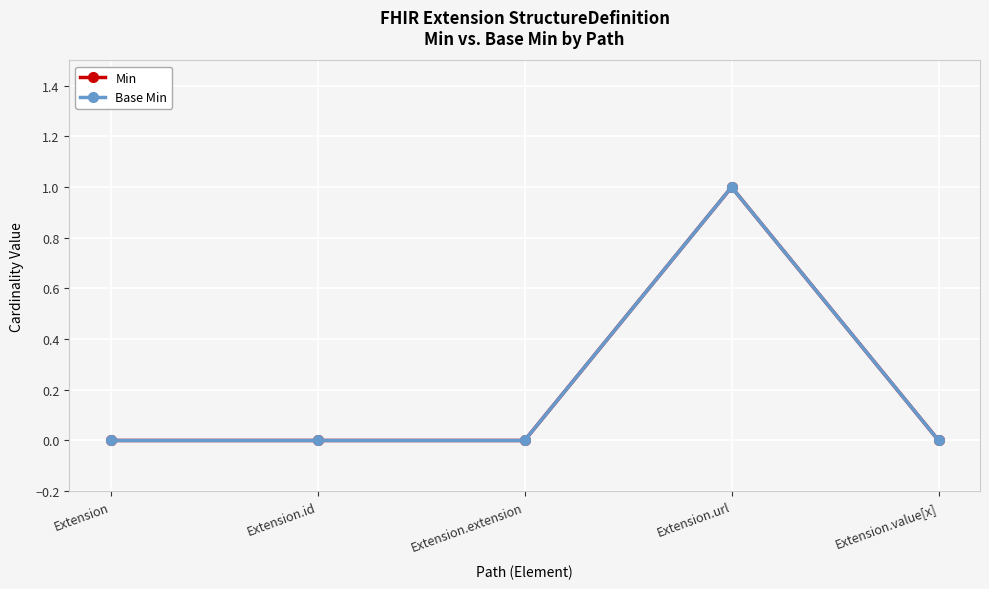

At which label is Min closest to 0?

Extension